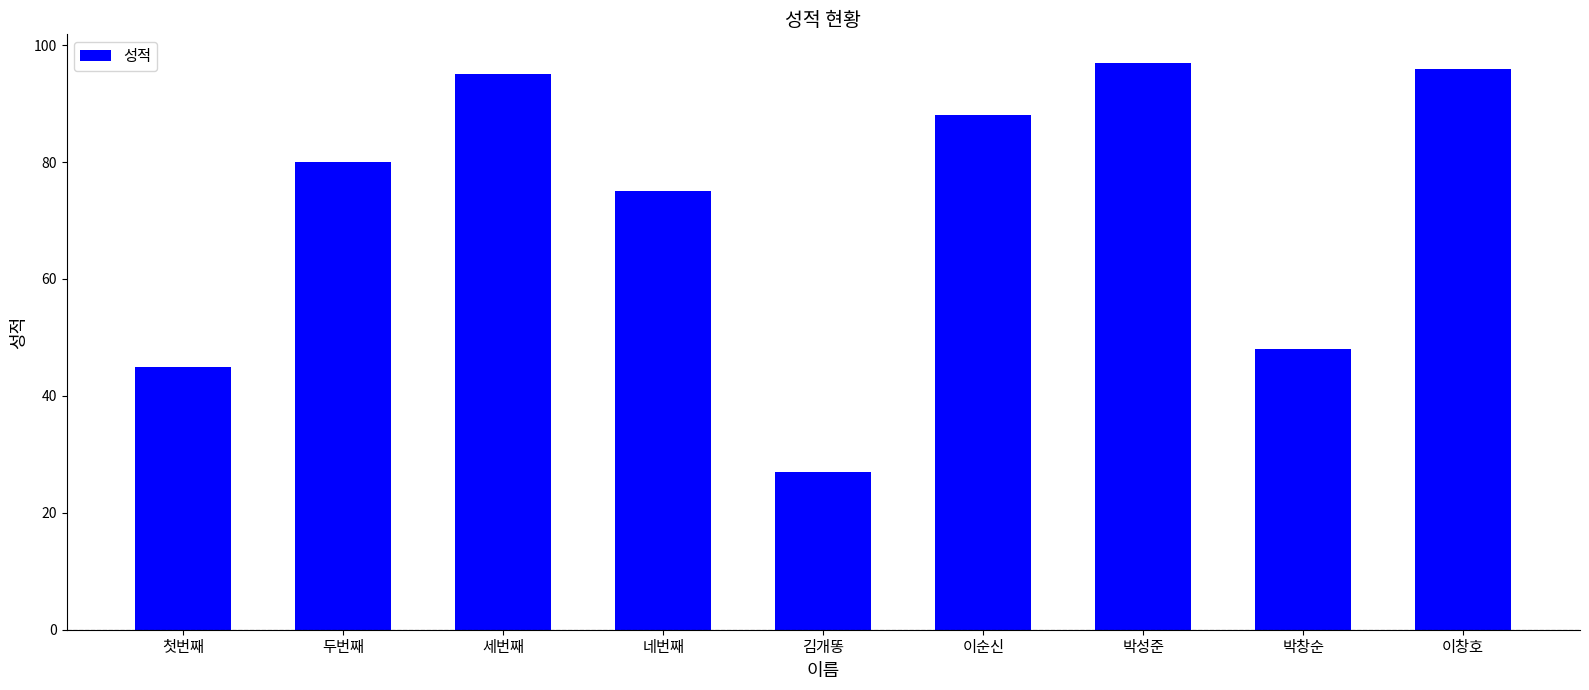

Rank the categories by value from lowest to highest.

김개똥, 첫번째, 박창순, 네번째, 두번째, 이순신, 세번째, 이창호, 박성준